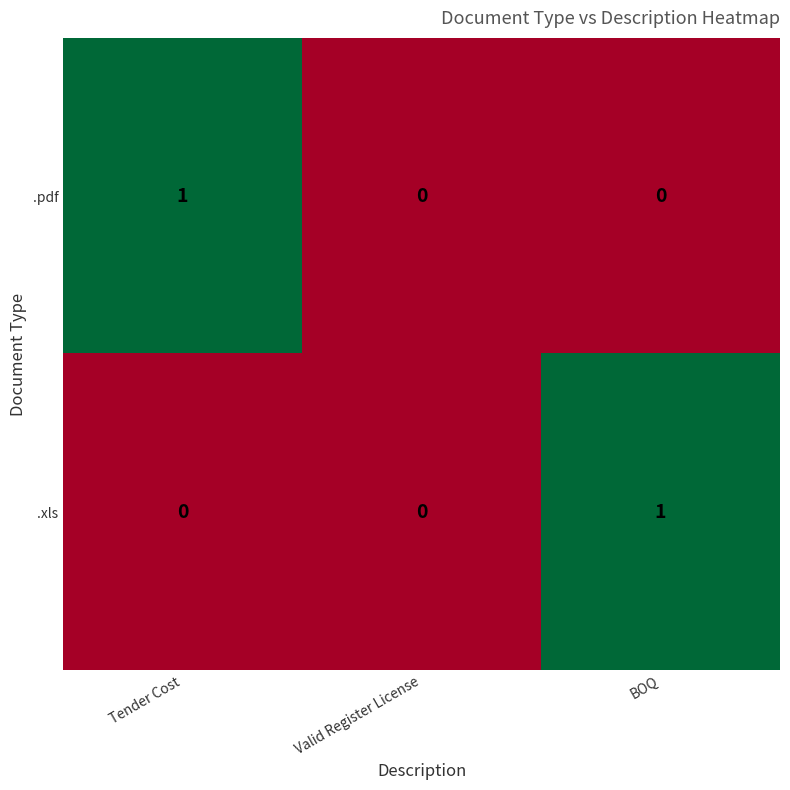

Count the .pdf values in the range 0 to 1.

3